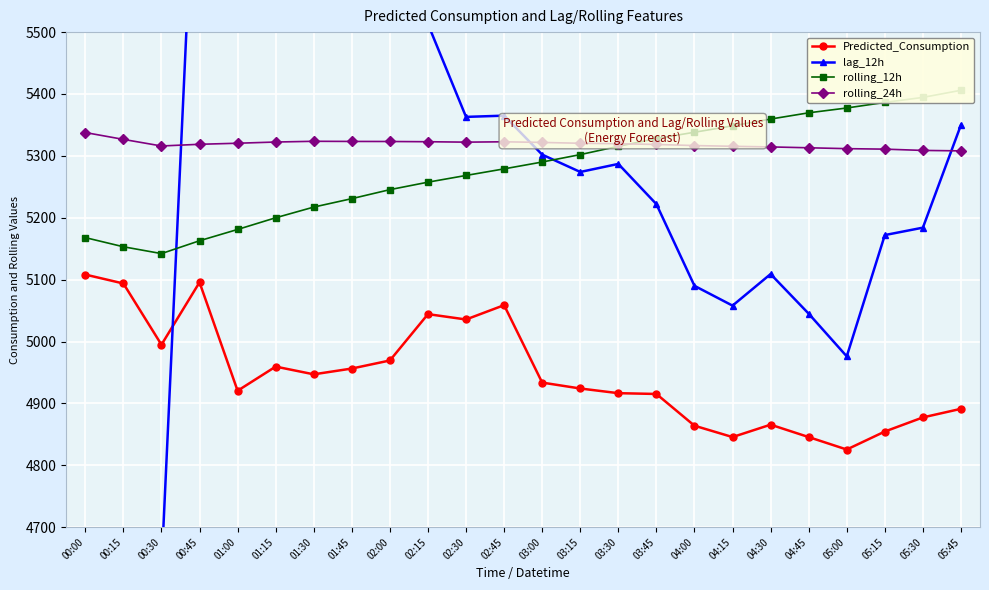

In rolling_12h, how many points are lower than both neighbors (excluding endpoints)?

1